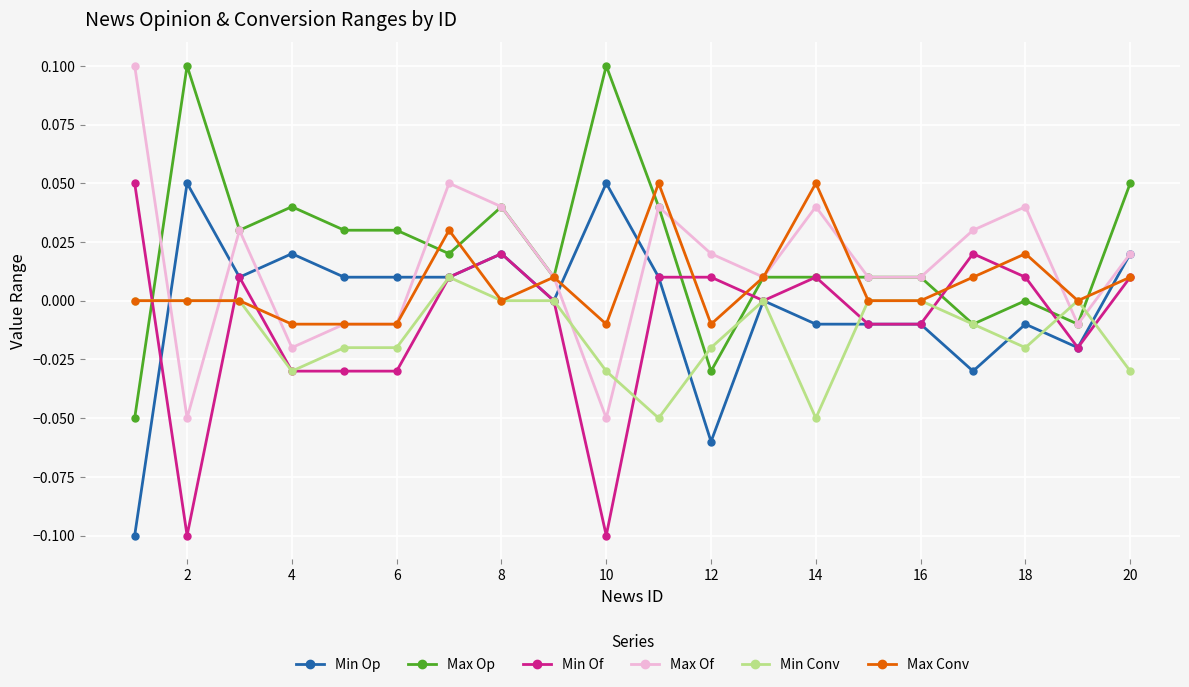

How many lines are shown in the chart?

6